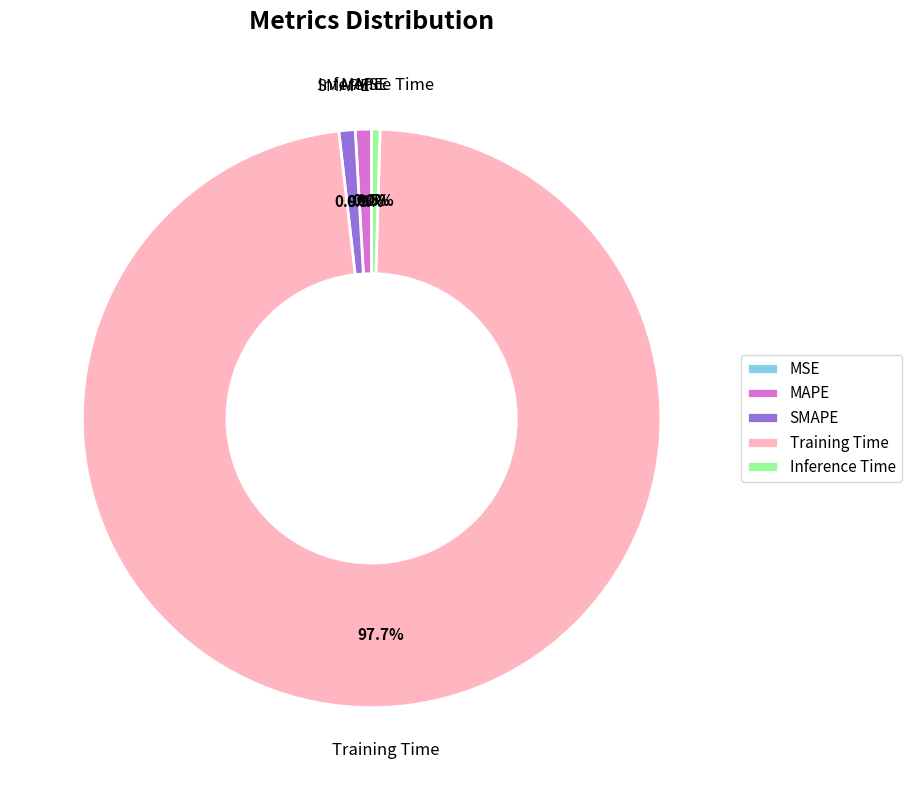

What is the majority slice?

Training Time